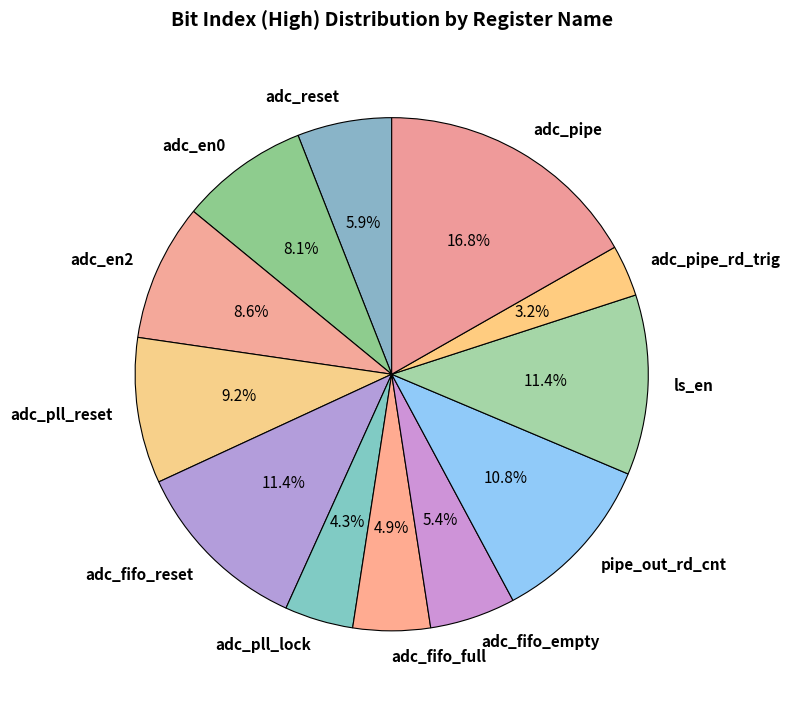

Does adc_en0 account for over 50% of the chart?

No